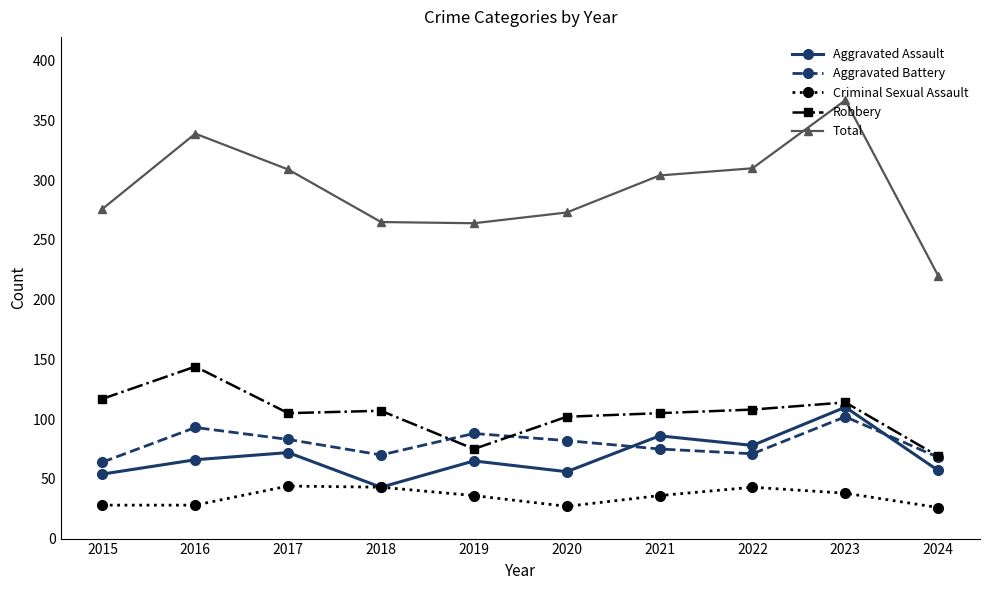

What is the value of the Robbery point at the 1st from the left?

117